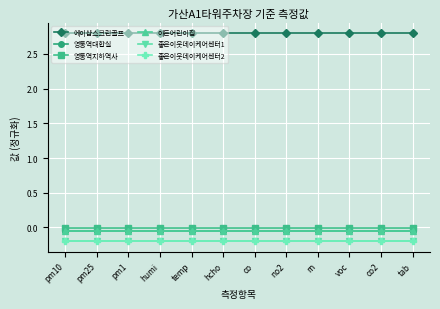

What is the greatest value displayed?

2.8